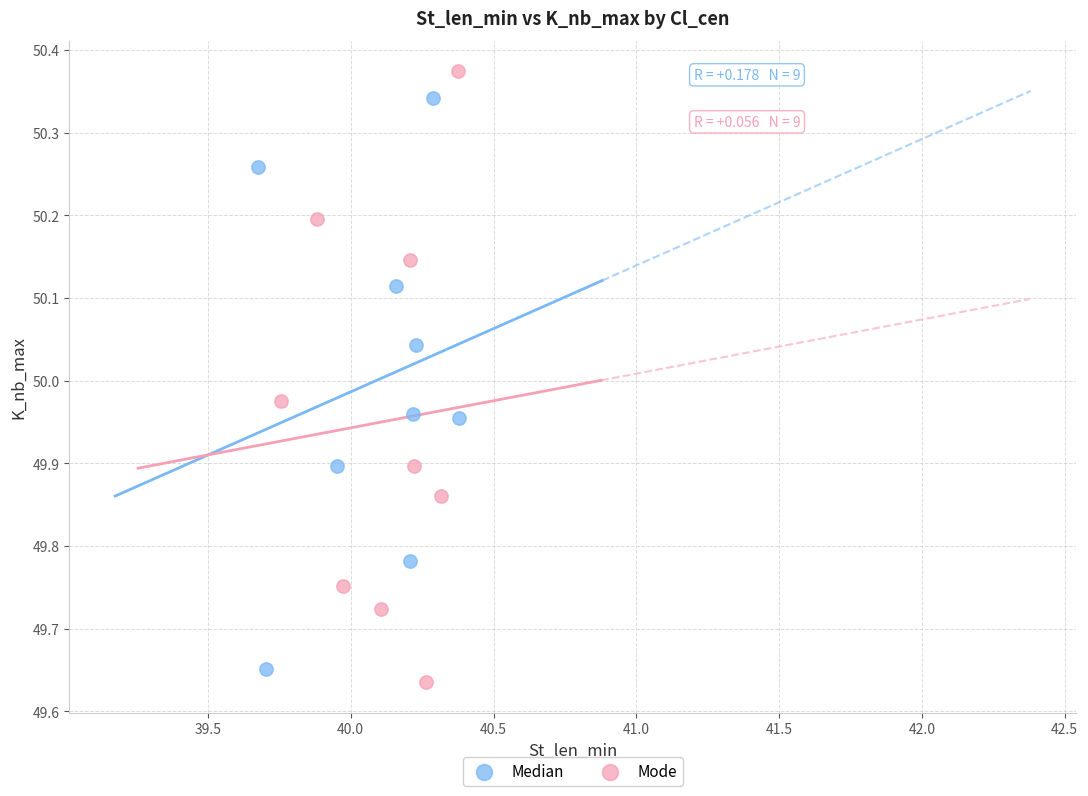

Which series has the largest Y range (max minus min)?

Mode